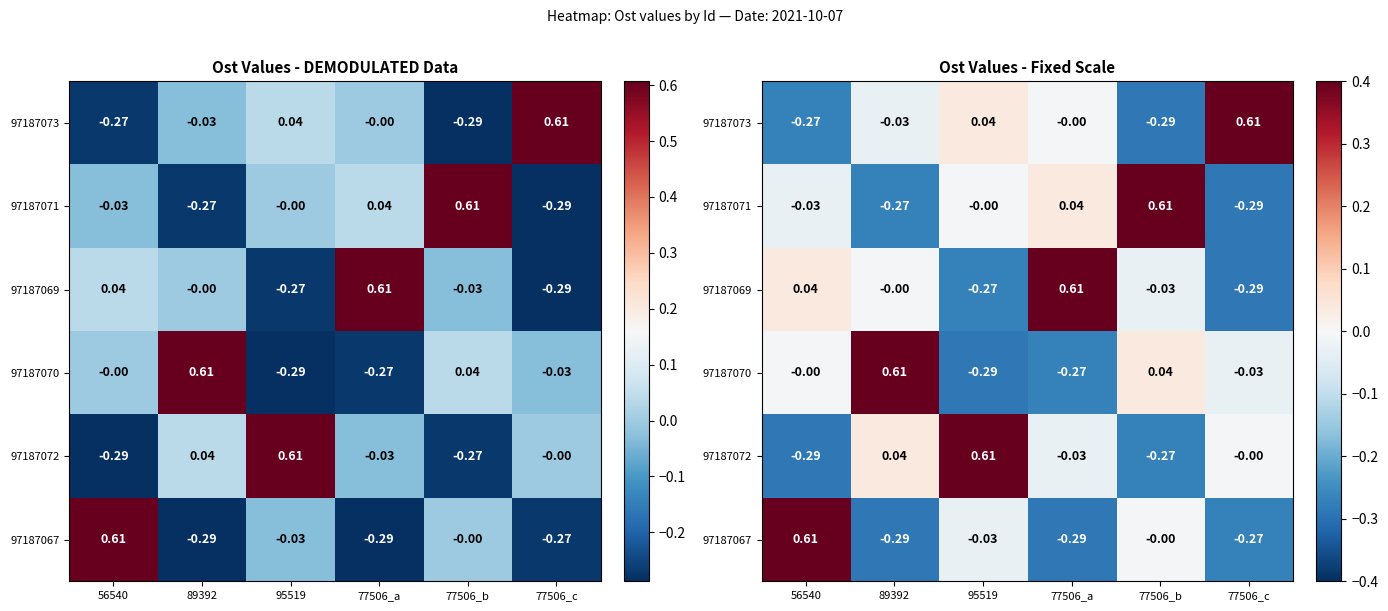

Between 77506_c and 77506_a, which is larger?

77506_c